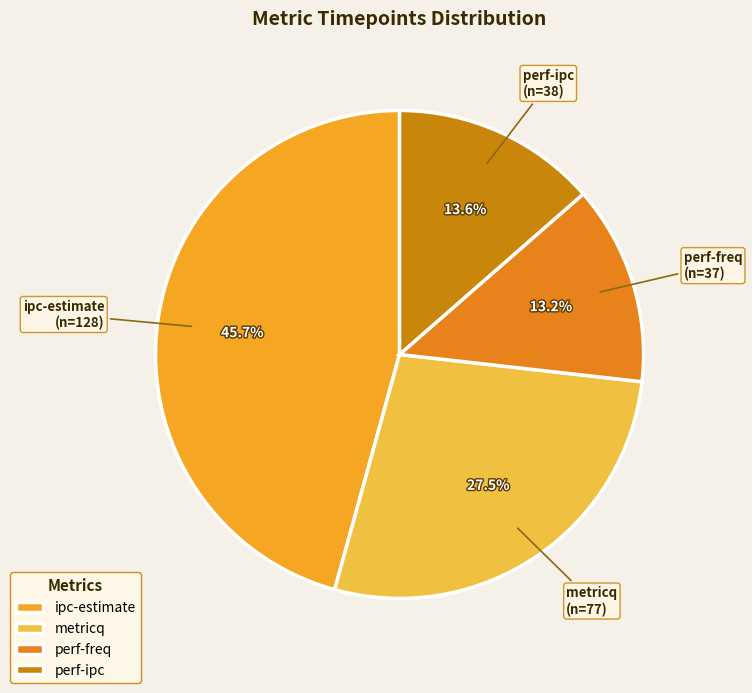

Which slice is the largest?

ipc-estimate